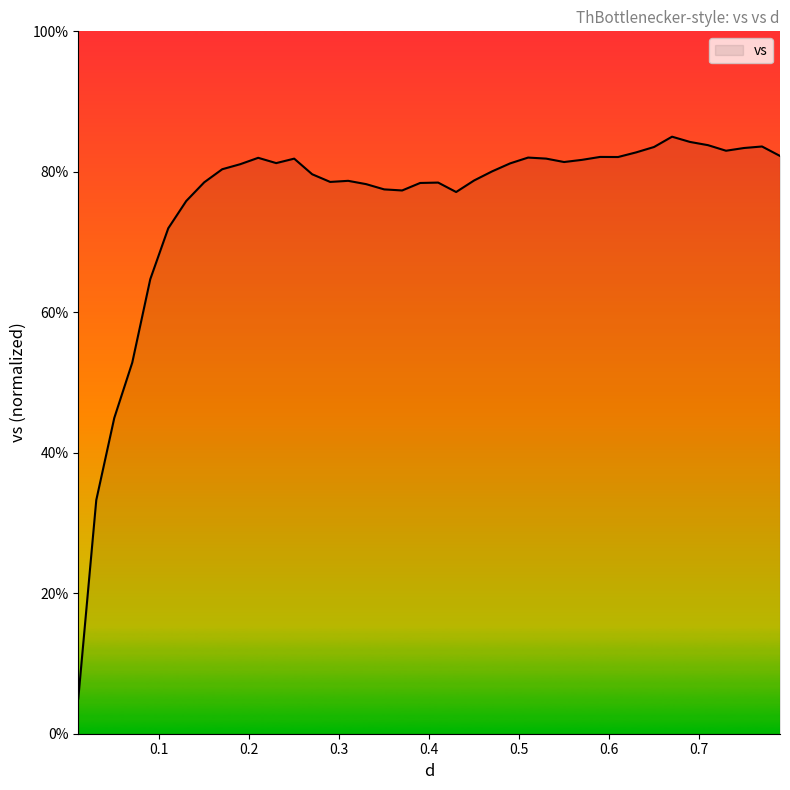

What is the difference between the maximum and minimum values?

80.0